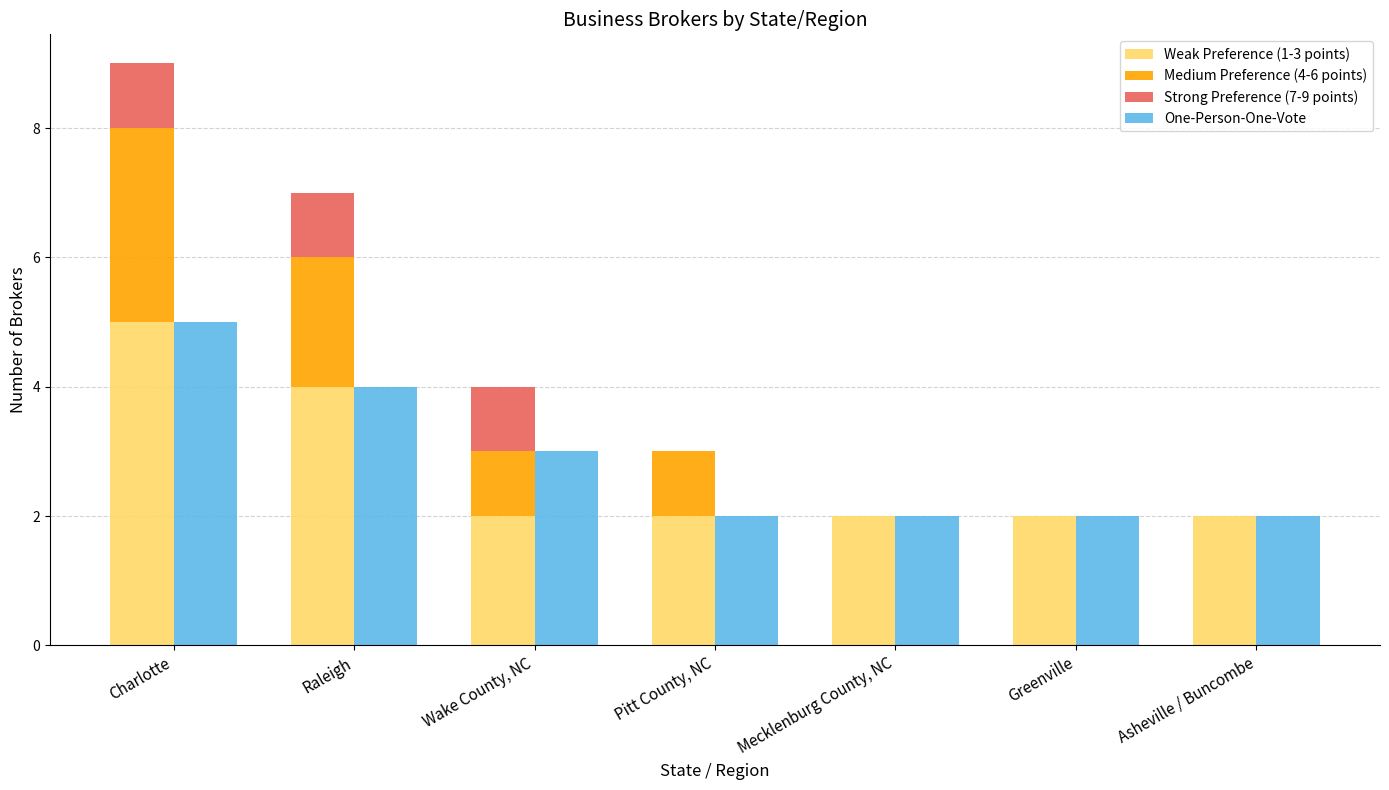

Count the Weak Preference (1-3 points) values in the range 2 to 4.

6